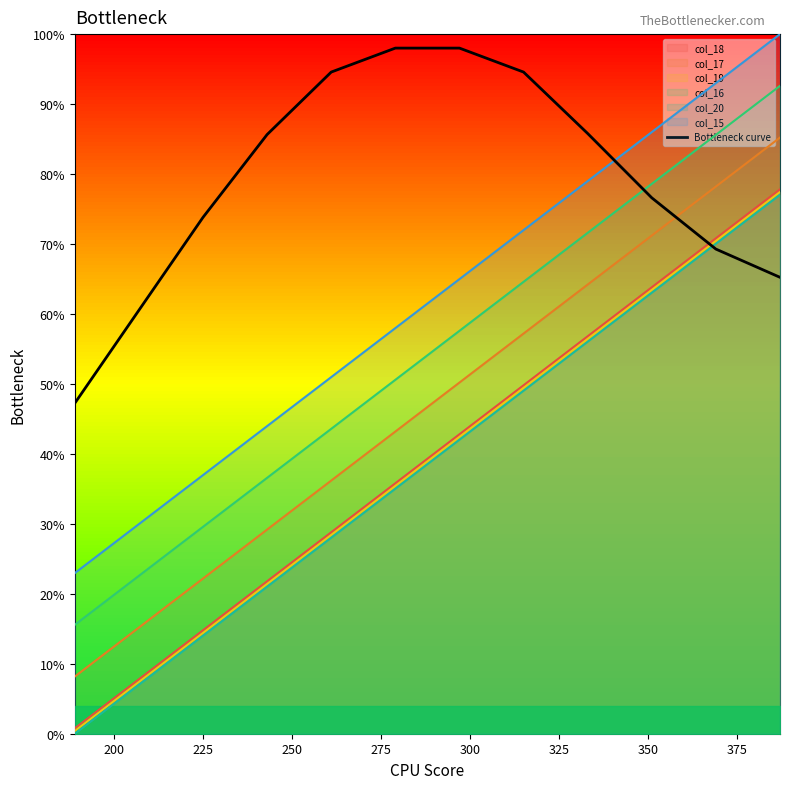

True or false: col_16 and col_20 intersect in this chart.

False